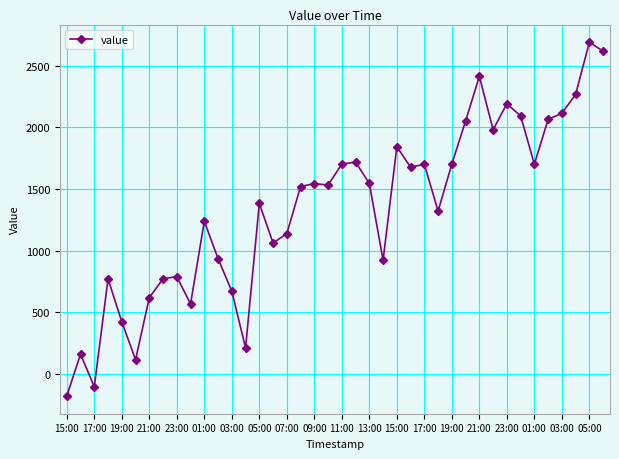

How many series are shown in this chart?

1